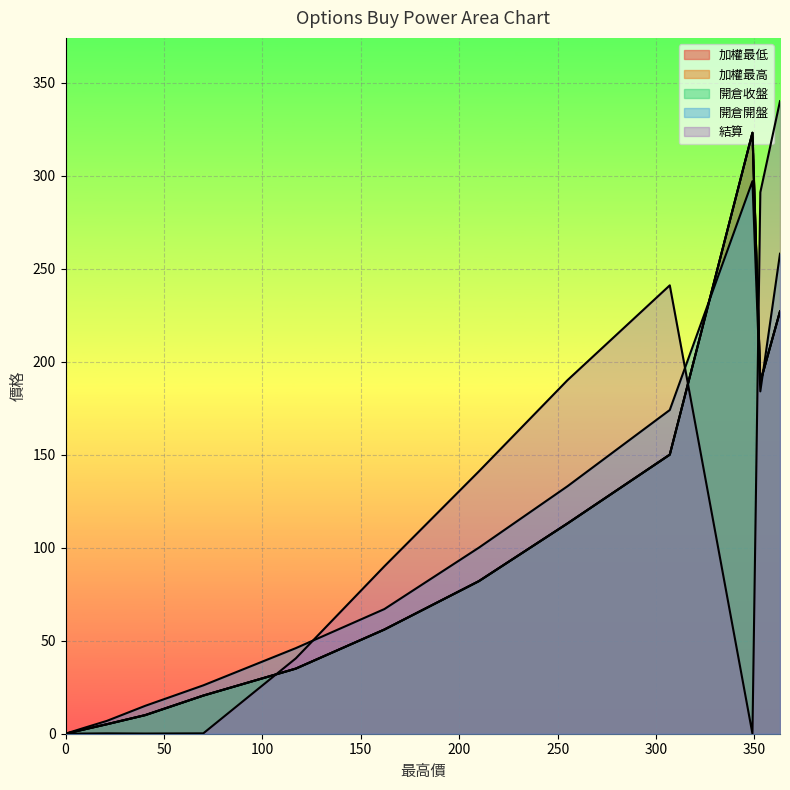

How many lines are shown in the chart?

5